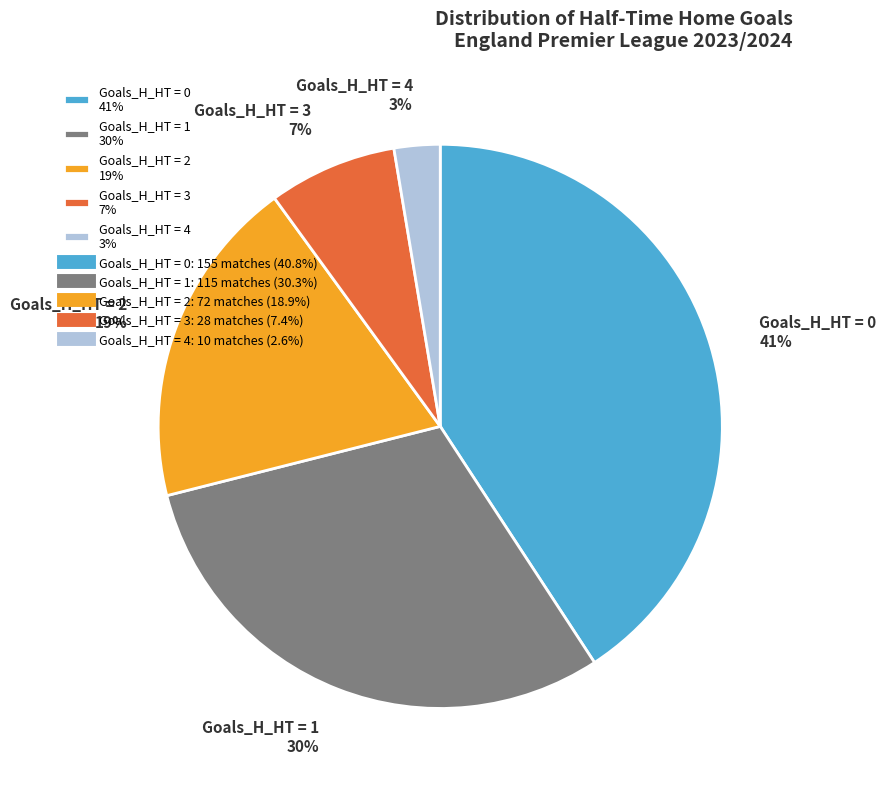

The Goals_H_HT = 3 7% slice represents 7% of the pie. True or false?

True